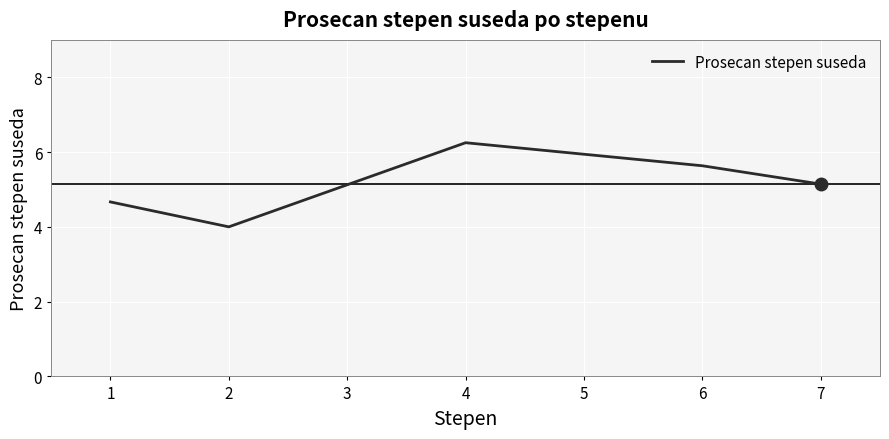

How many interior local peaks (higher than both neighbors) does the data have?

1